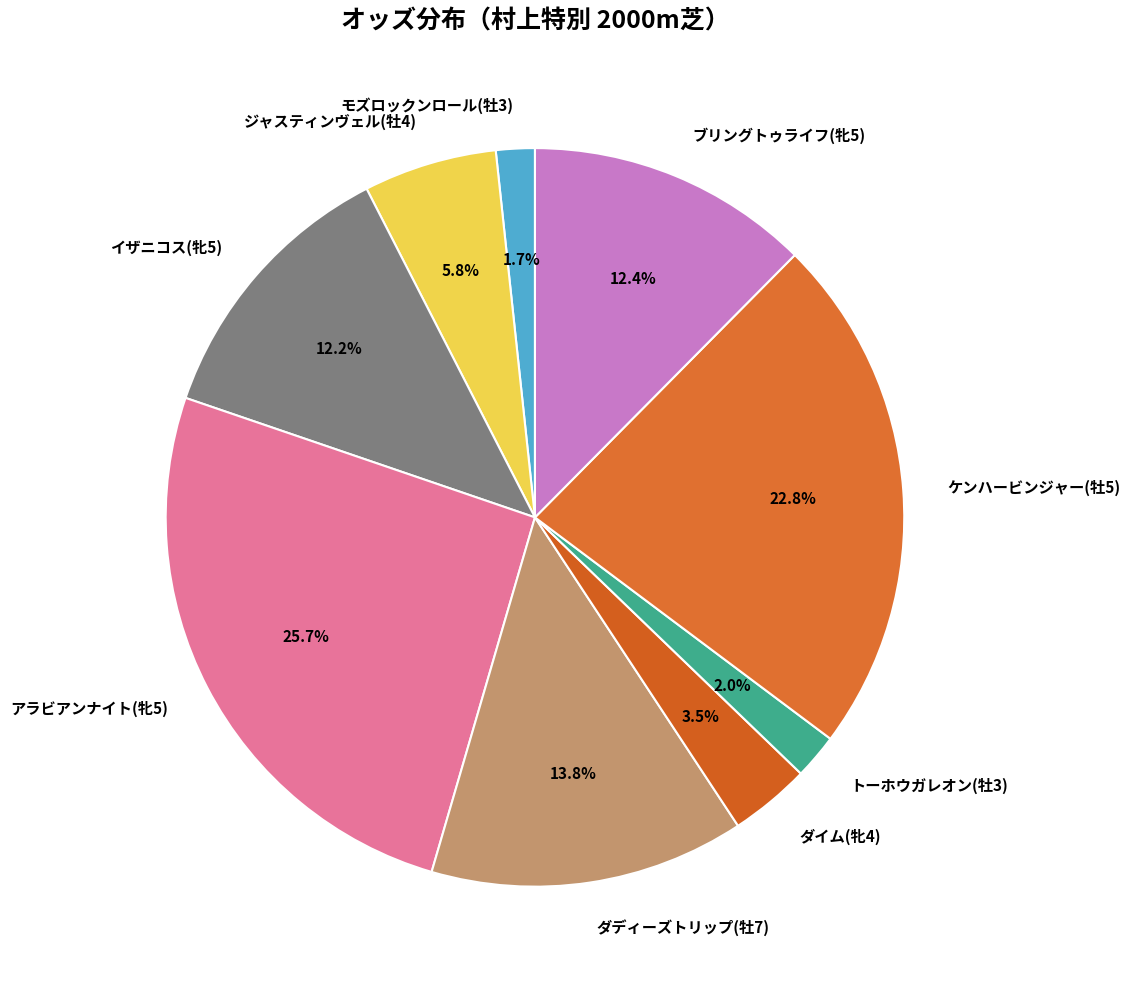

Combined, what portion of the pie is ケンハービンジャー(牡5) and ブリングトゥライフ(牝5)?

35.2%